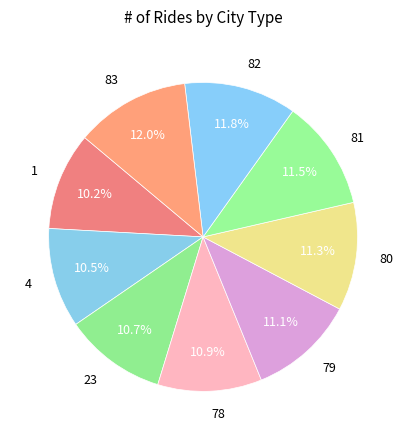

Is 80 the majority of the pie?

No